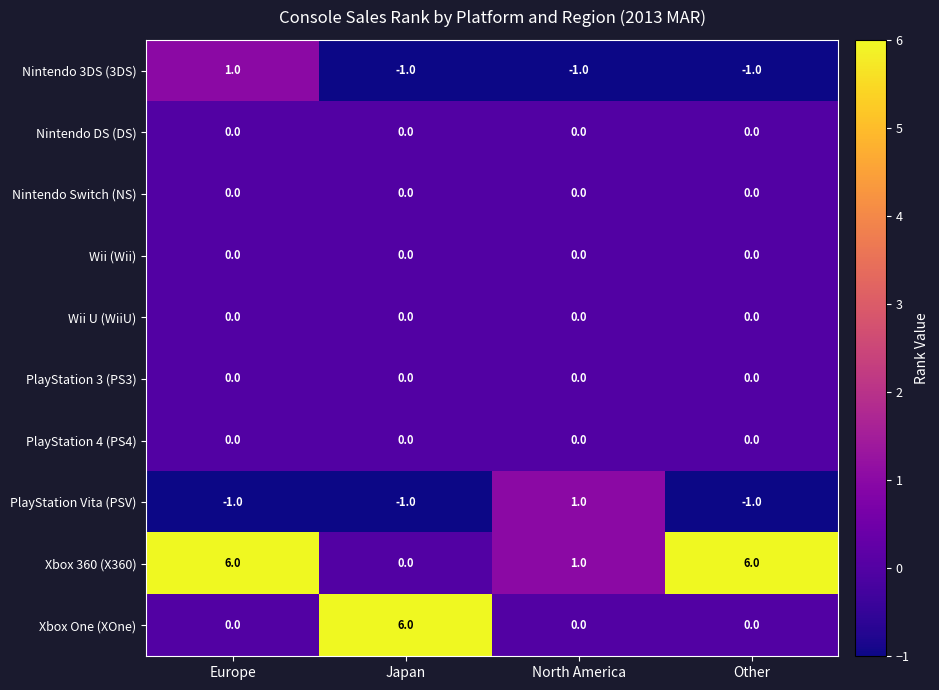

Is it true that PlayStation 4 (PS4) equals 0 at Japan?

True